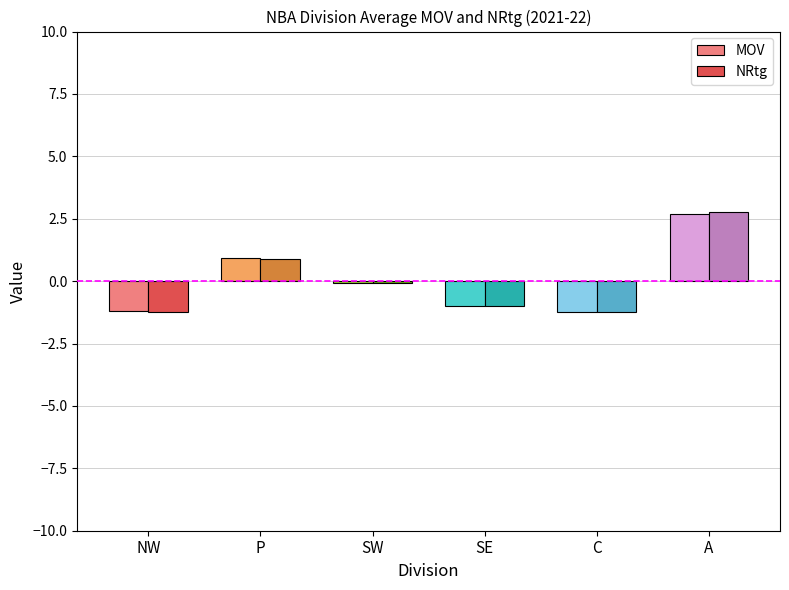

What is the label of the 5th bar from the right?

P